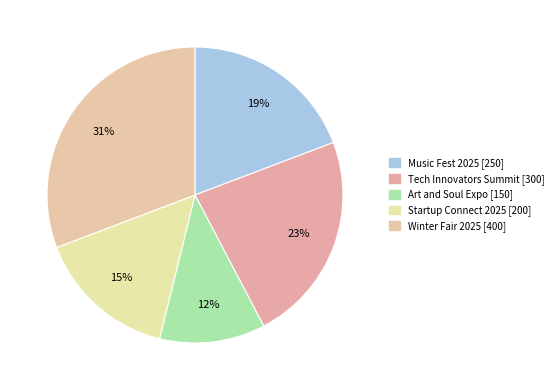

What percentage is the Music Fest 2025 slice, to the nearest percent?

19%